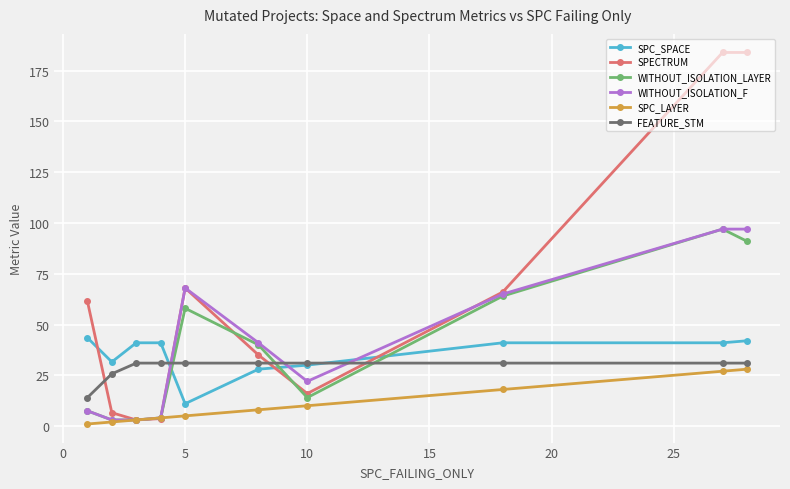

In WITHOUT_ISOLATION_LAYER, how many points are higher than both neighbors (excluding endpoints)?

2